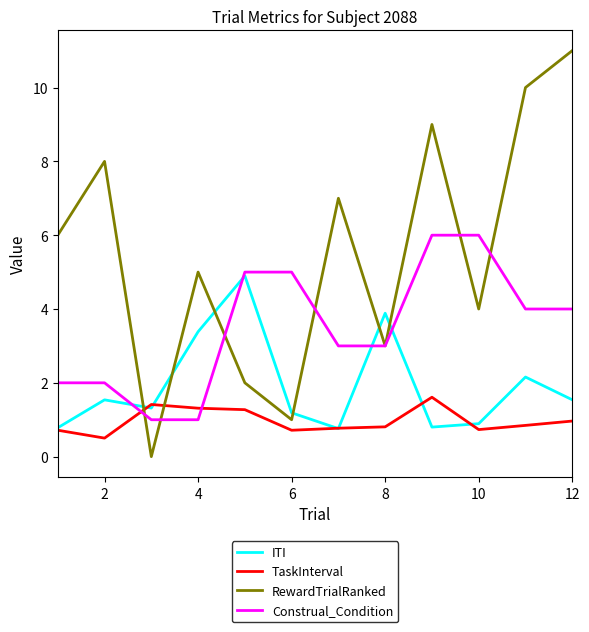

What is the sum of all TaskInterval values?

11.7